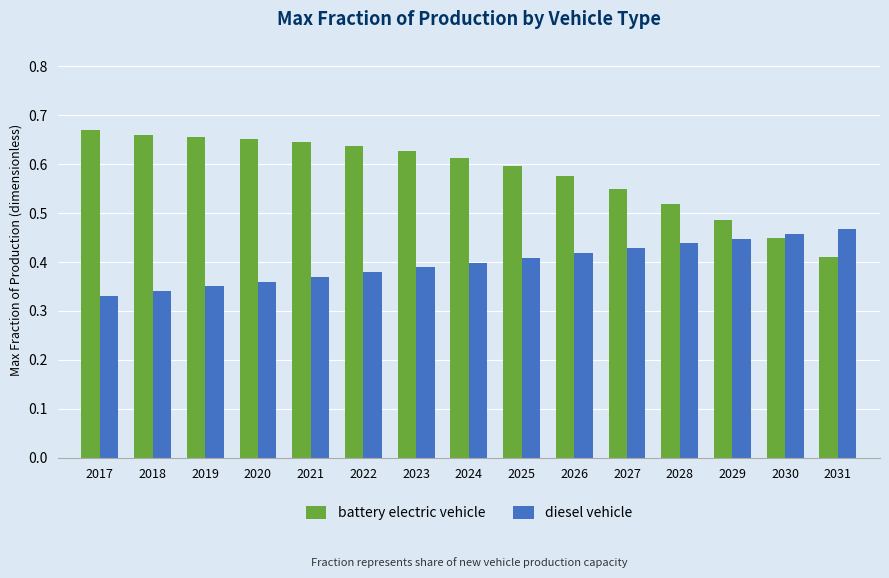

Between 2020 and 2030, which series saw the biggest shift?

battery electric vehicle